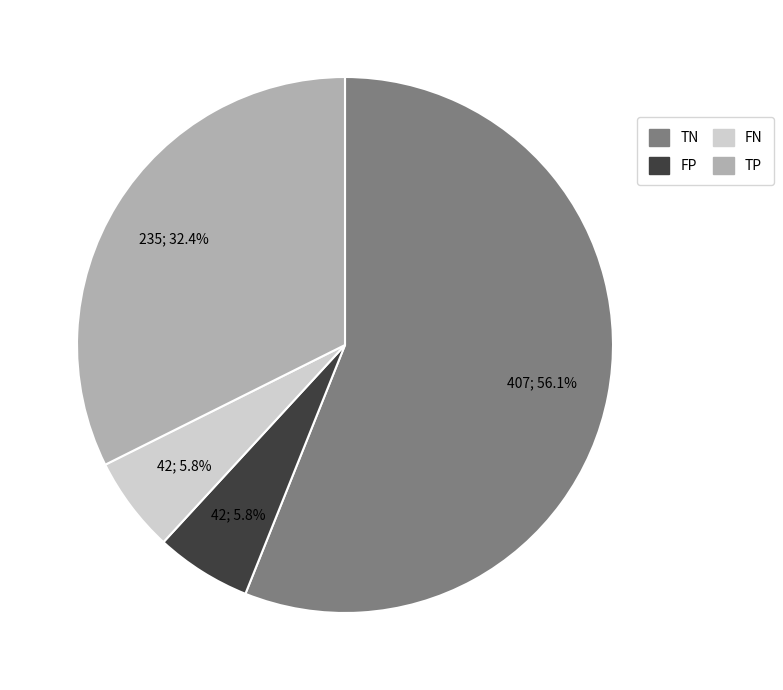

To the nearest percent, what is the difference between the largest and smallest slice percentages?

50%